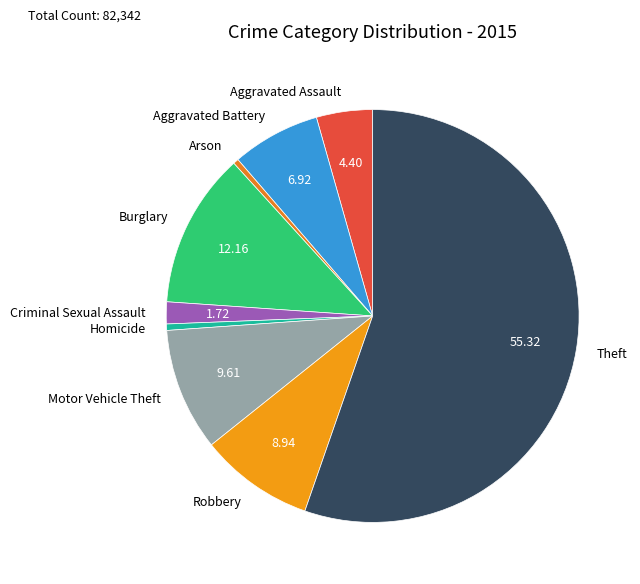

Which slice is the largest?

Theft